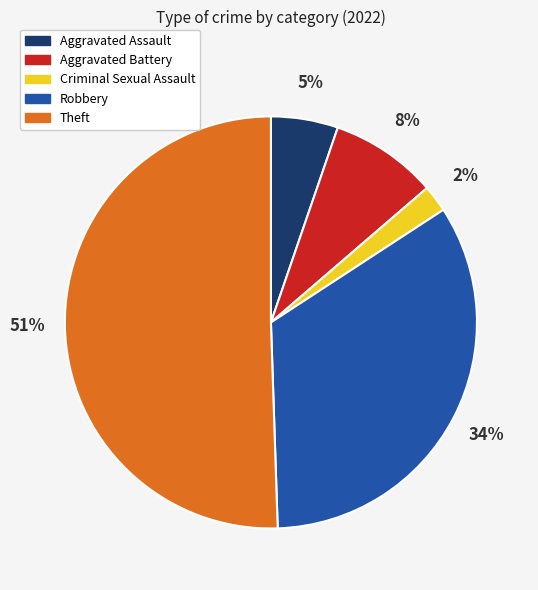

Is the sum of Theft and Aggravated Assault greater than half?

Yes